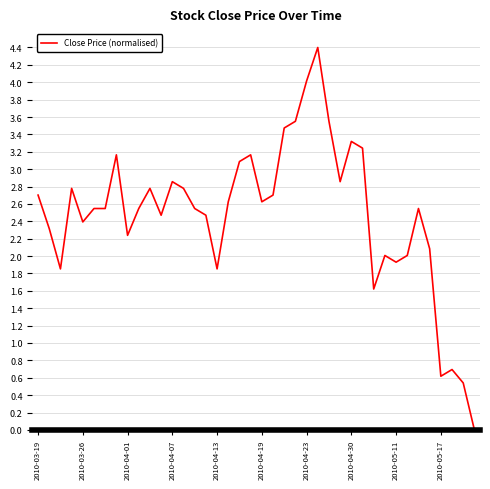

What is the greatest value displayed?

4.4